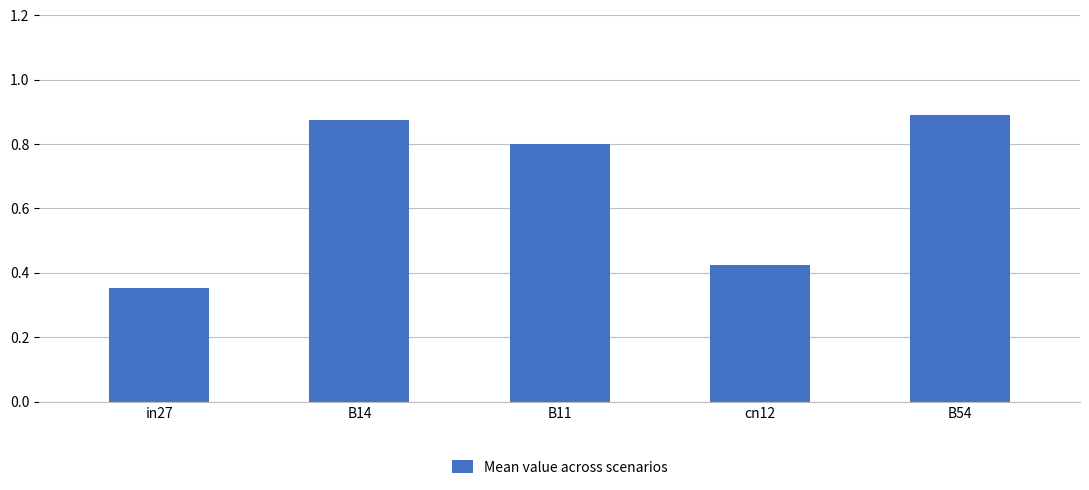

What is the label of the 3rd bar from the left?

B11